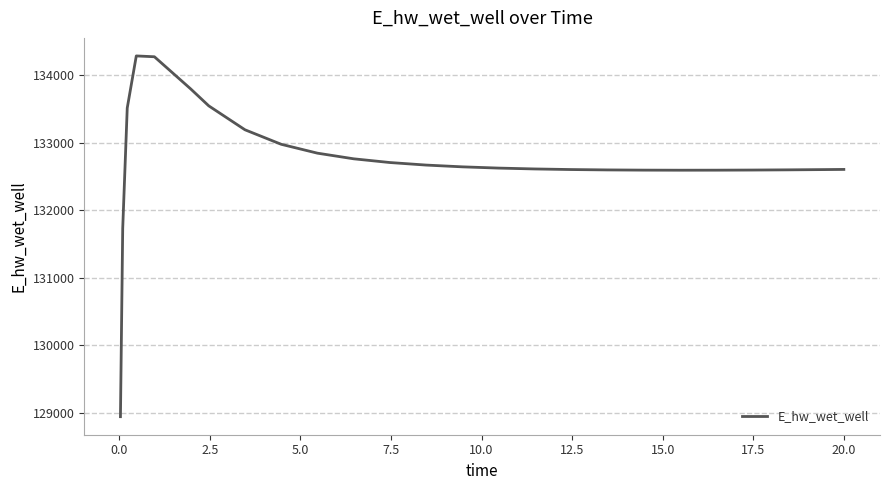

What is the difference between the maximum and minimum values?

5340.9